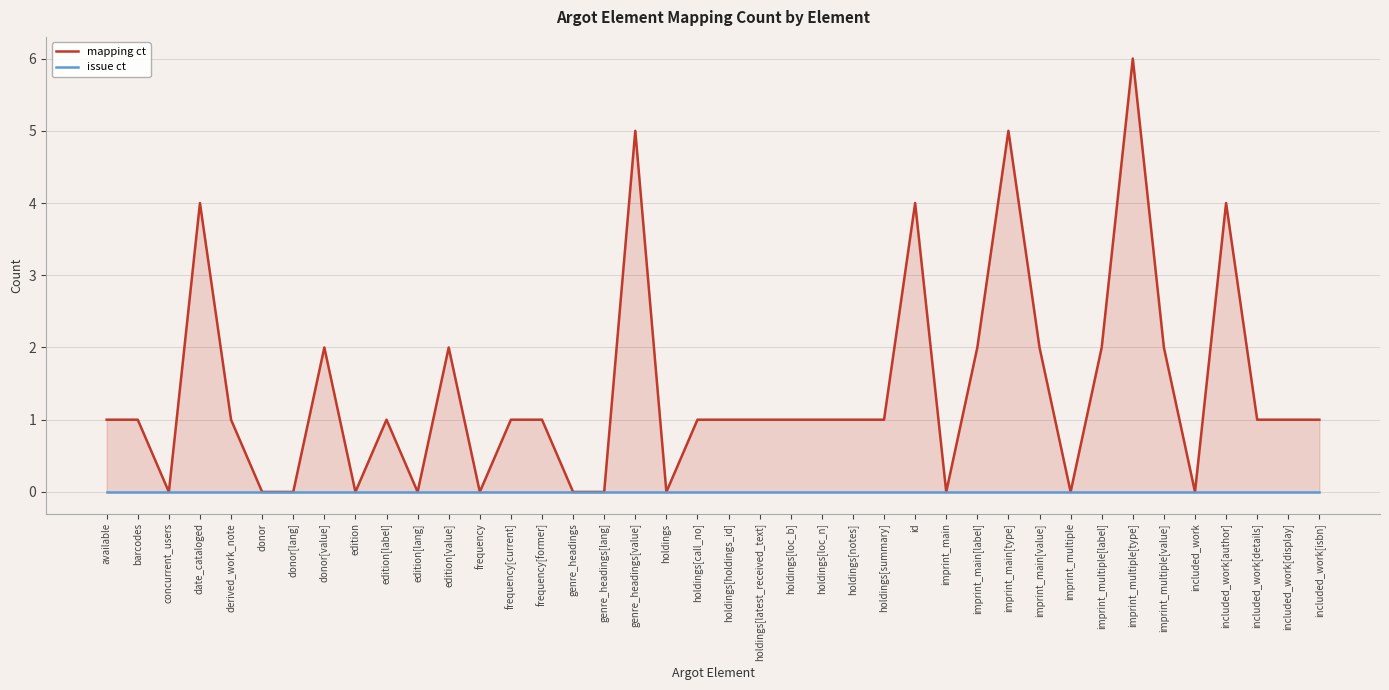

True or false: mapping ct and issue ct intersect in this chart.

False